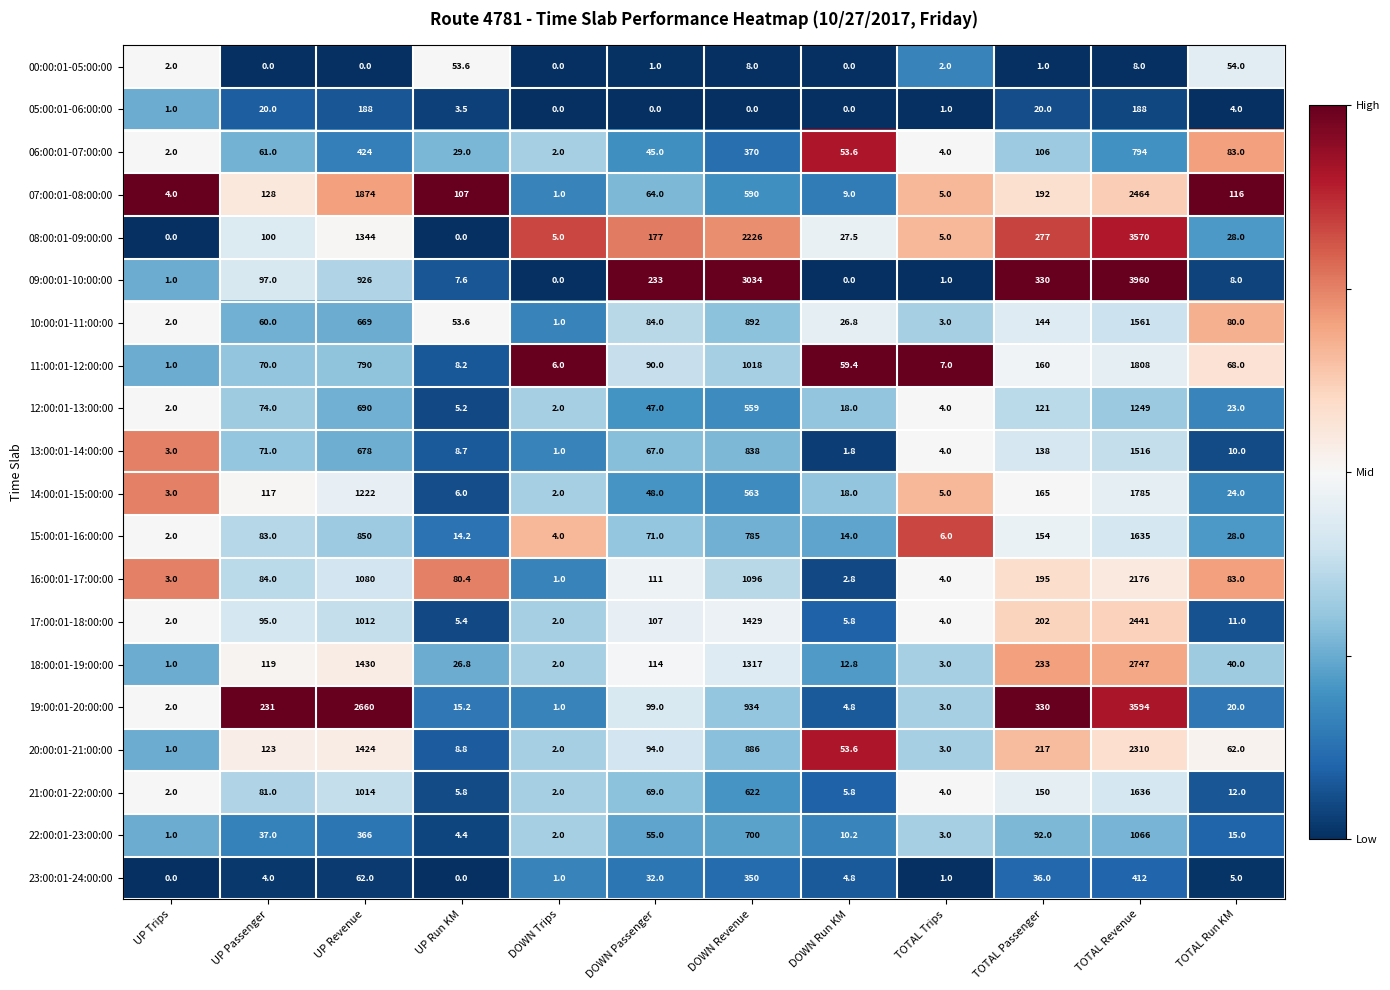

What is the difference between the maximum and minimum values in the 15:00:01-16:00:00 series?

1633.0